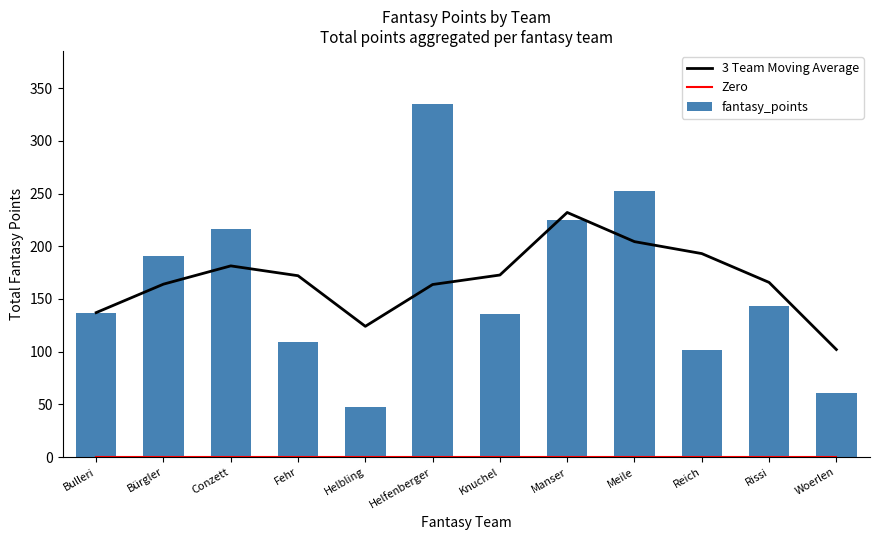

What are all the series names shown in the legend?

3 Team Moving Average, Zero, fantasy_points